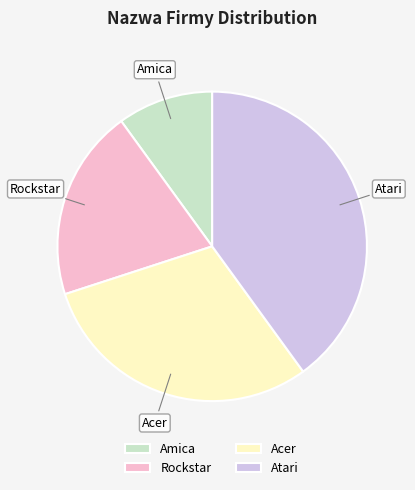

Rank the categories by value from highest to lowest.

Atari, Acer, Rockstar, Amica